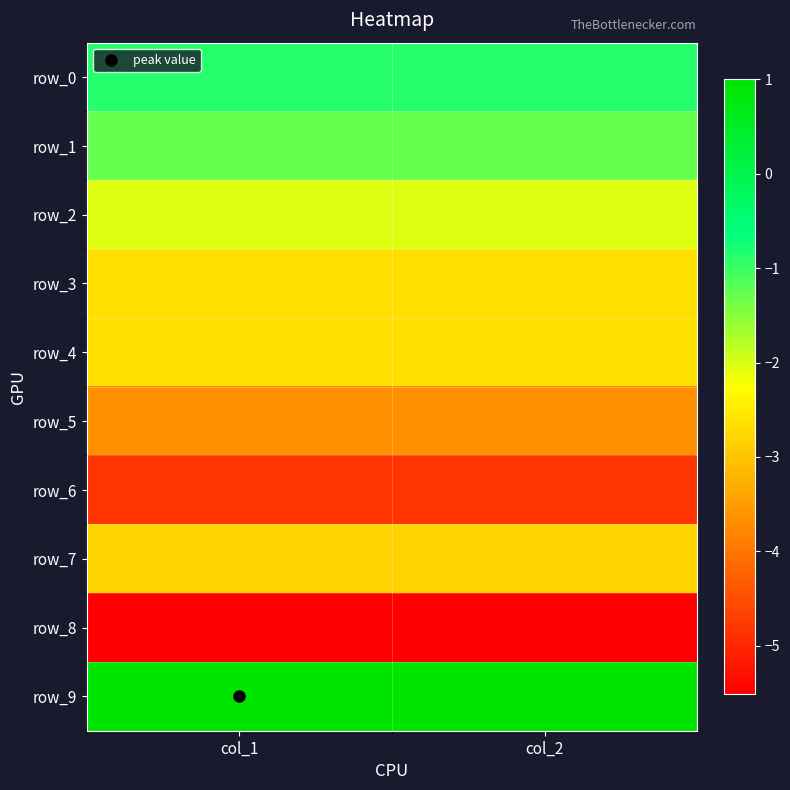

What is the sum of the row_0 values at col_1 and col_2?

-1.7